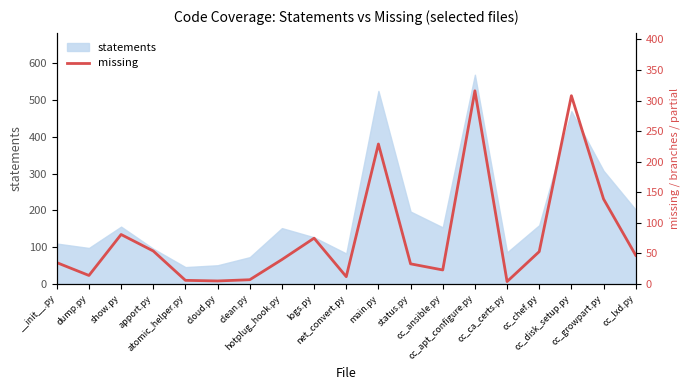

What is the highest value of the statements series?

569